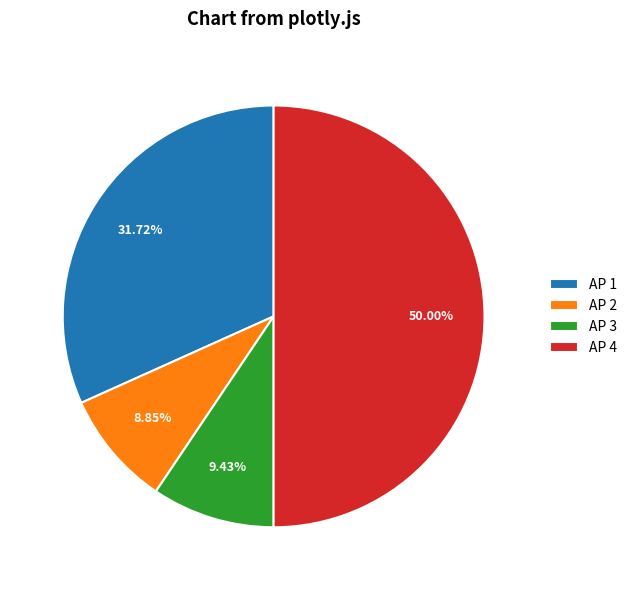

The AP 2 slice represents 18% of the pie. True or false?

False